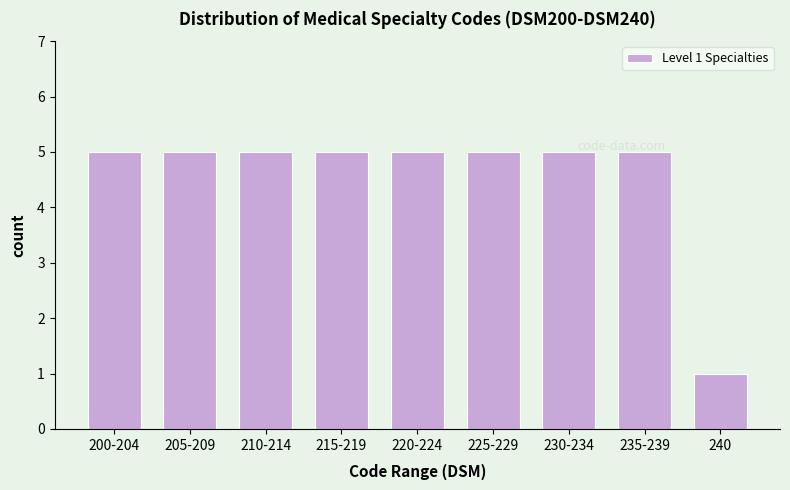

What is the greatest value displayed?

5